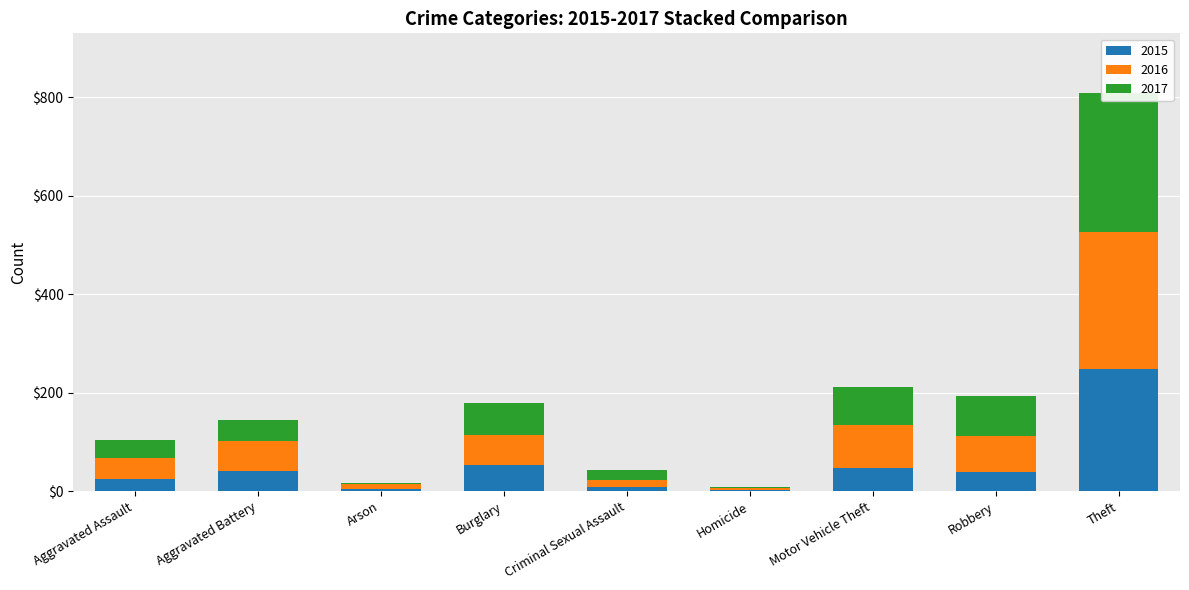

Rank the series by their maximum value, from lowest to highest.

2015, 2016, 2017